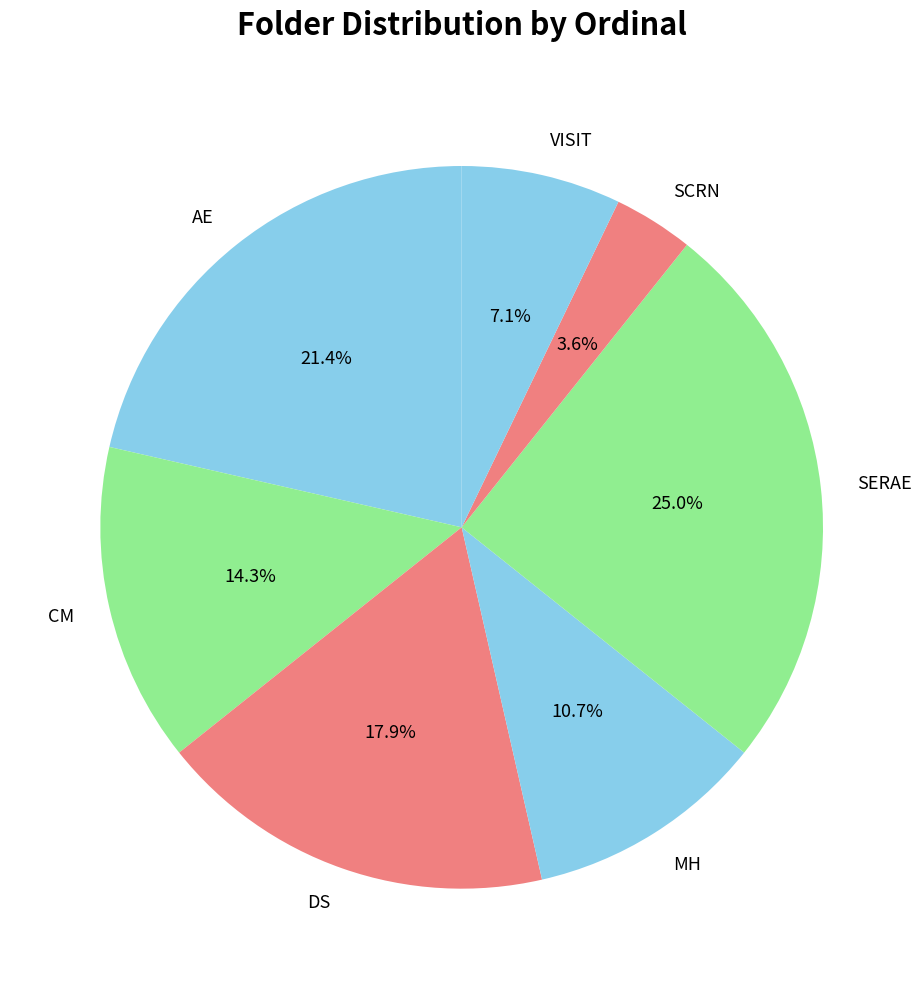

Rank the categories by value from lowest to highest.

SCRN, VISIT, MH, CM, DS, AE, SERAE